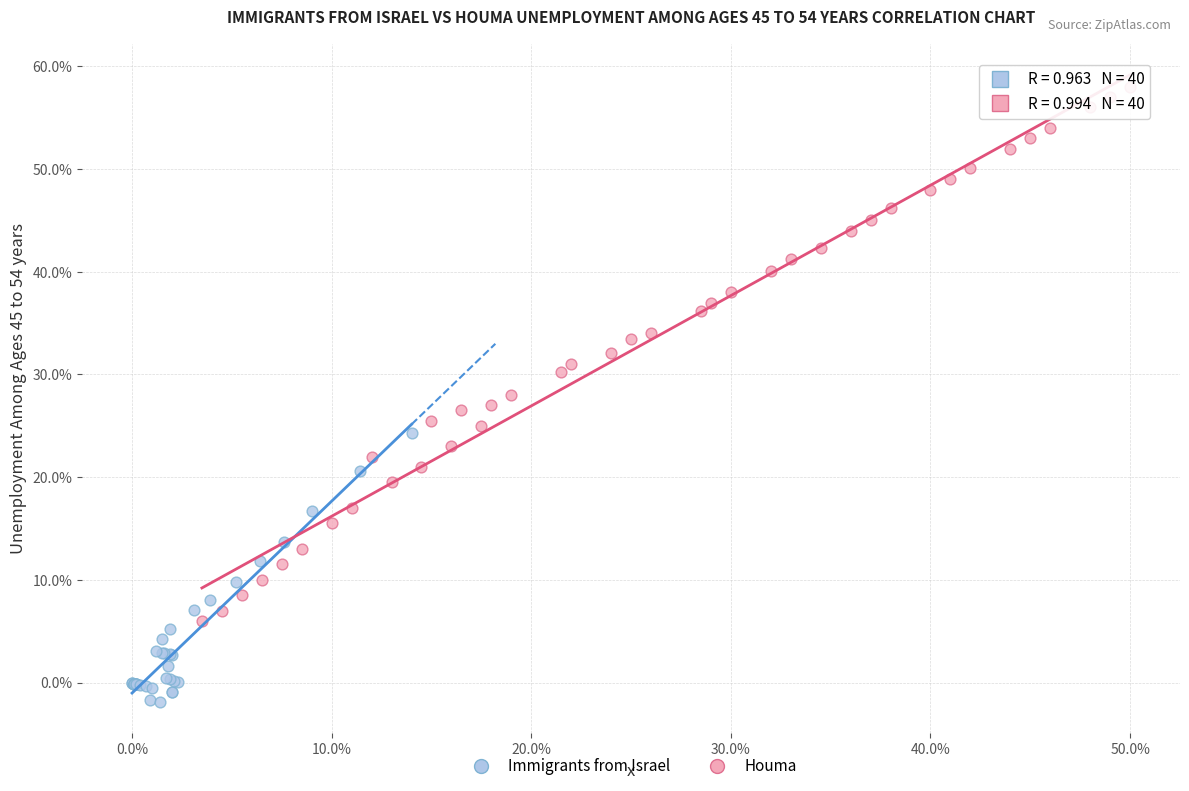

Which series contains the highest Y value?

Houma